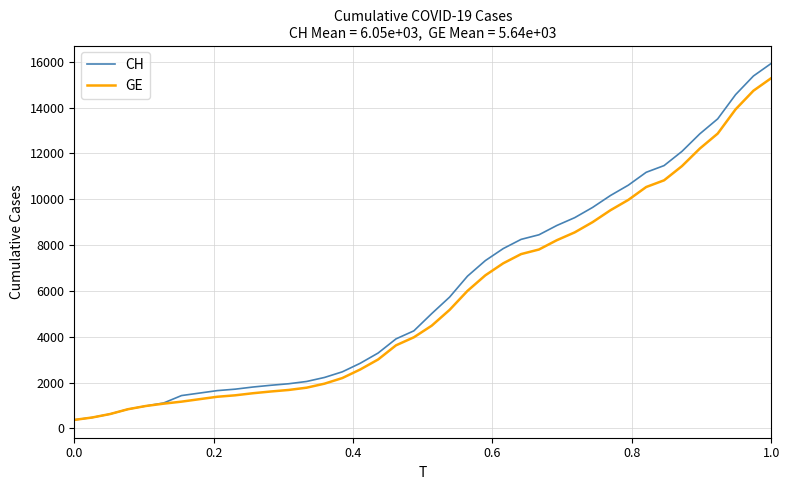

What is the highest value of the GE series?

15284